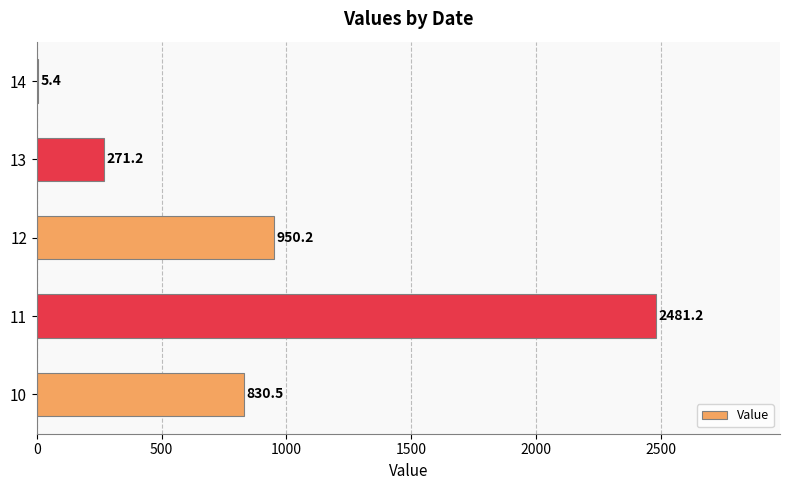

What is the average value?

907.7